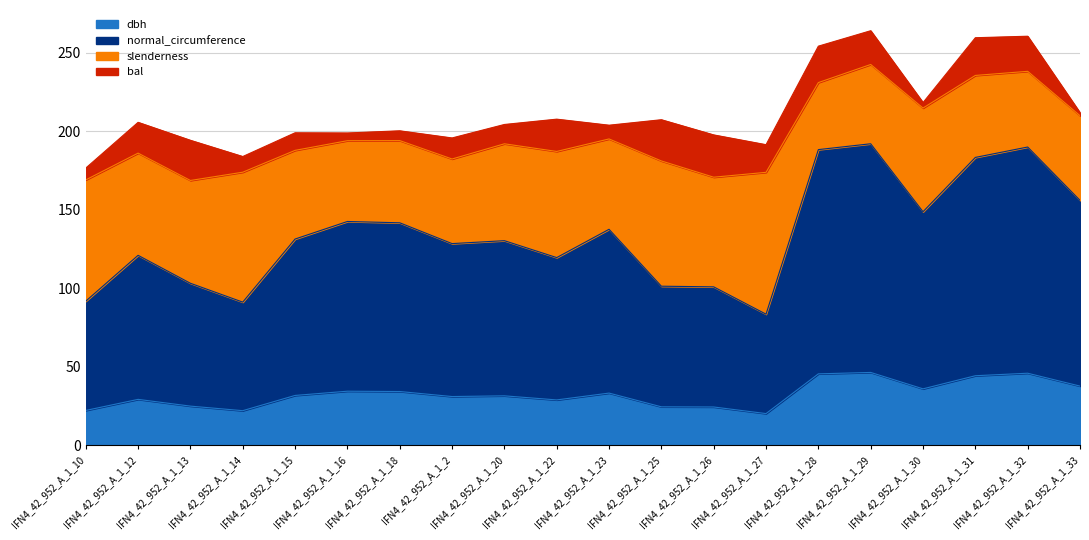

How many interior local valleys does the normal_circumference series have?

5